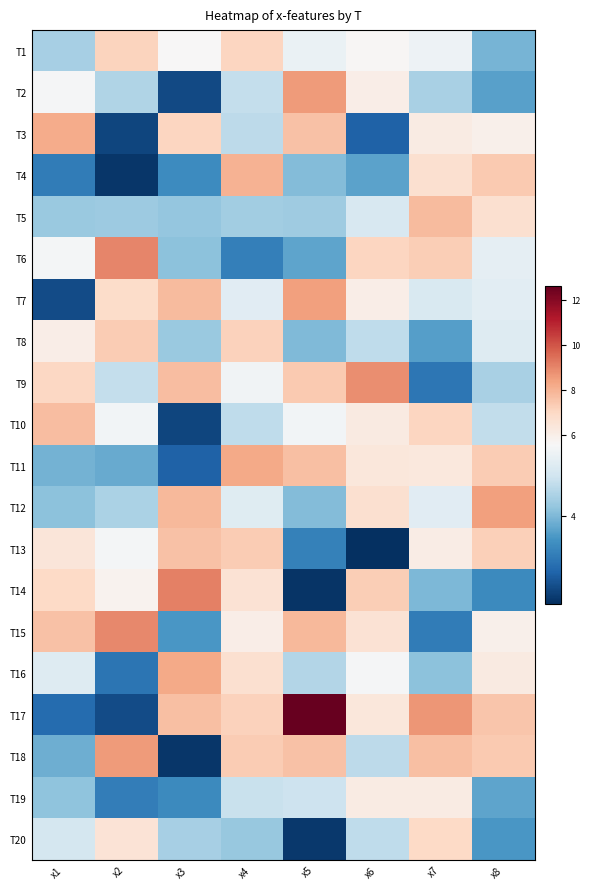

Reading left to right, transcribe all the data shown in this chart.

T1: x1=4.4	x2=7.1	x3=5.6	x4=7.1	x5=5.3	x6=5.7	x7=5.4	x8=3.9
T2: x1=5.5	x2=4.5	x3=2.4	x4=4.7	x5=8.6	x6=6.0	x7=4.4	x8=3.7
T3: x1=8.2	x2=2.3	x3=7.1	x4=4.6	x5=7.6	x6=2.7	x7=6.1	x8=5.9
T4: x1=3.1	x2=2.2	x3=3.4	x4=8.0	x5=4.0	x6=3.7	x7=6.7	x8=7.4
T5: x1=4.3	x2=4.3	x3=4.2	x4=4.3	x5=4.3	x6=5.0	x7=7.8	x8=6.7
T6: x1=5.5	x2=9.0	x3=4.1	x4=3.2	x5=3.7	x6=7.0	x7=7.3	x8=5.2
T7: x1=2.4	x2=6.9	x3=7.8	x4=5.2	x5=8.5	x6=6.0	x7=5.0	x8=5.2
T8: x1=6.0	x2=7.3	x3=4.3	x4=7.2	x5=4.0	x6=4.7	x7=3.6	x8=5.1
T9: x1=7.0	x2=4.7	x3=7.7	x4=5.4	x5=7.4	x6=8.8	x7=3.0	x8=4.4
T10: x1=7.7	x2=5.4	x3=2.4	x4=4.7	x5=5.5	x6=6.2	x7=7.1	x8=4.7
T11: x1=3.9	x2=3.8	x3=2.7	x4=8.2	x5=7.7	x6=6.3	x7=6.3	x8=7.4
T12: x1=4.1	x2=4.5	x3=7.8	x4=5.1	x5=4.0	x6=6.7	x7=5.2	x8=8.5
T13: x1=6.4	x2=5.5	x3=7.6	x4=7.3	x5=3.2	x6=2.1	x7=6.0	x8=7.2
T14: x1=6.9	x2=5.8	x3=9.1	x4=6.5	x5=2.1	x6=7.3	x7=4.0	x8=3.3
T15: x1=7.6	x2=9.0	x3=3.5	x4=6.0	x5=7.8	x6=6.6	x7=3.1	x8=5.9
T16: x1=5.1	x2=3.0	x3=8.2	x4=6.7	x5=4.5	x6=5.5	x7=4.1	x8=6.2
T17: x1=2.9	x2=2.4	x3=7.7	x4=7.2	x5=12.6	x6=6.4	x7=8.7	x8=7.5
T18: x1=3.9	x2=8.6	x3=2.1	x4=7.4	x5=7.6	x6=4.6	x7=7.7	x8=7.4
T19: x1=4.1	x2=3.1	x3=3.3	x4=4.8	x5=4.8	x6=6.1	x7=6.1	x8=3.7
T20: x1=4.9	x2=6.5	x3=4.4	x4=4.2	x5=2.2	x6=4.7	x7=7.0	x8=3.5